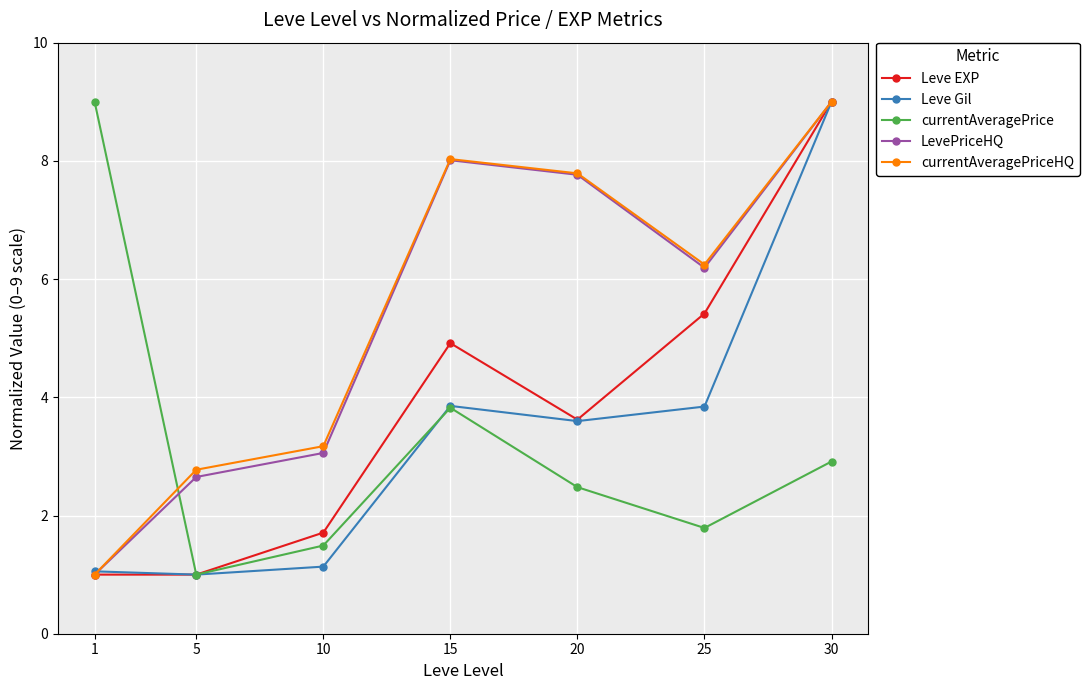

Does the chart display data point markers on the line(s)?

Yes